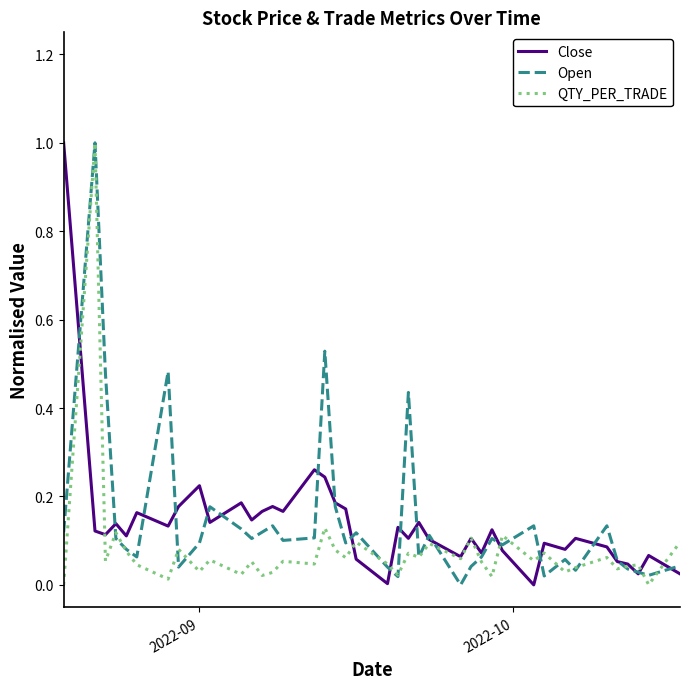

True or false: QTY_PER_TRADE and Open intersect in this chart.

True